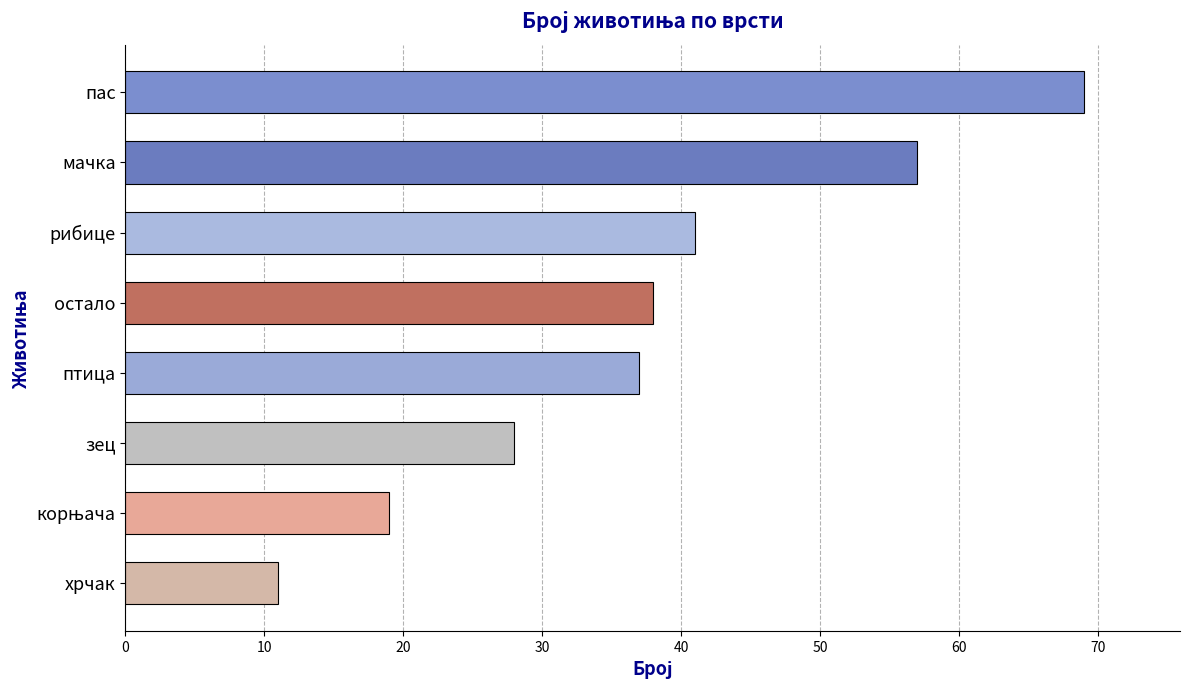

What is the greatest value displayed?

69